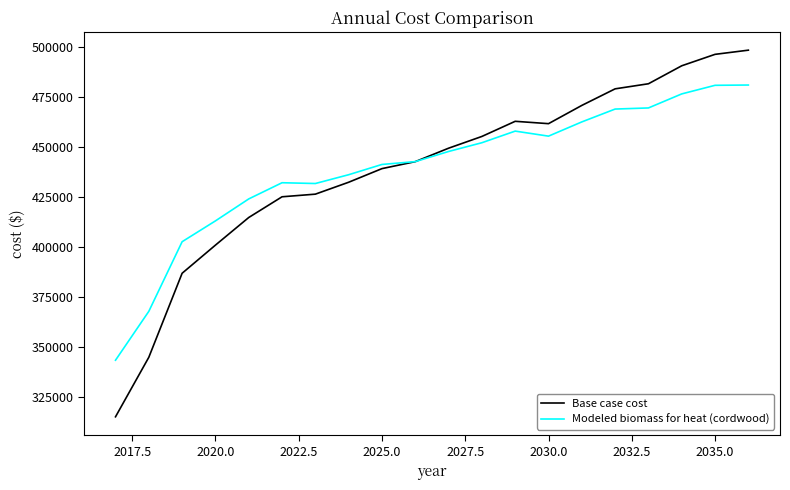

How many values in the Modeled biomass for heat (cordwood) series are below 447840?

10